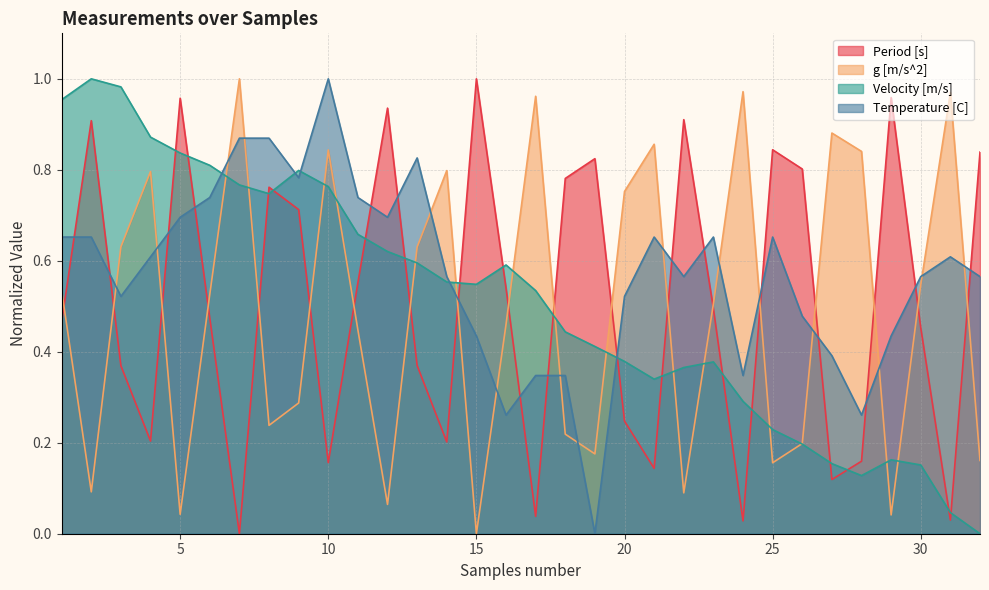

What is the spread (max minus min) of values at 32?

0.8